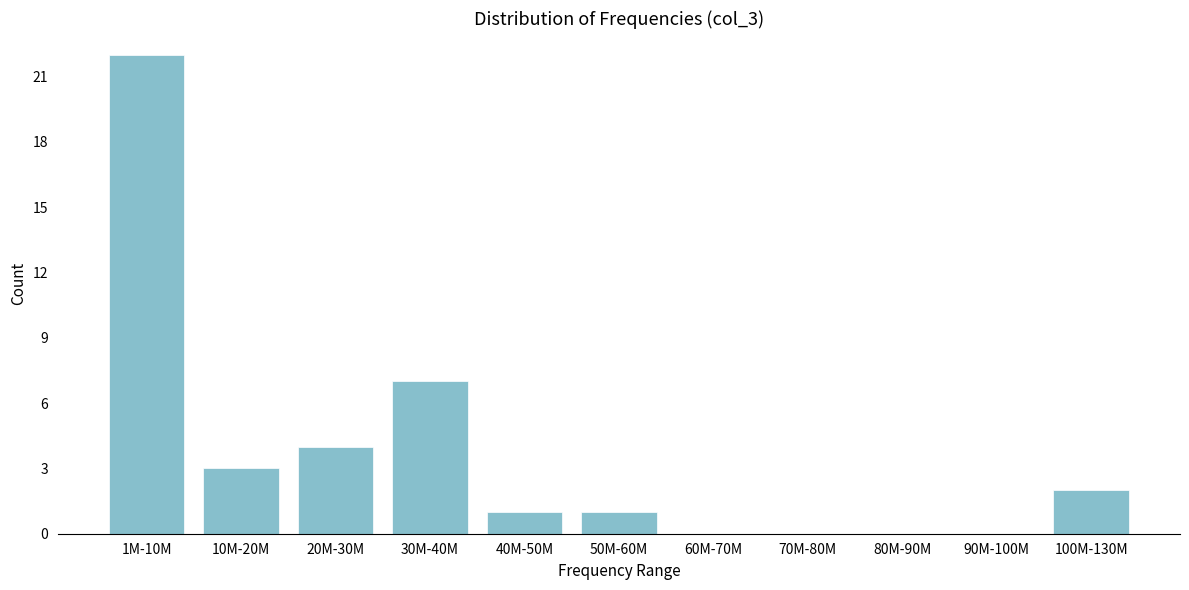

Reading left to right, transcribe all the data shown in this chart.

1M-10M=22	10M-20M=3	20M-30M=4	30M-40M=7	40M-50M=1	50M-60M=1	60M-70M=0	70M-80M=0	80M-90M=0	90M-100M=0	100M-130M=2